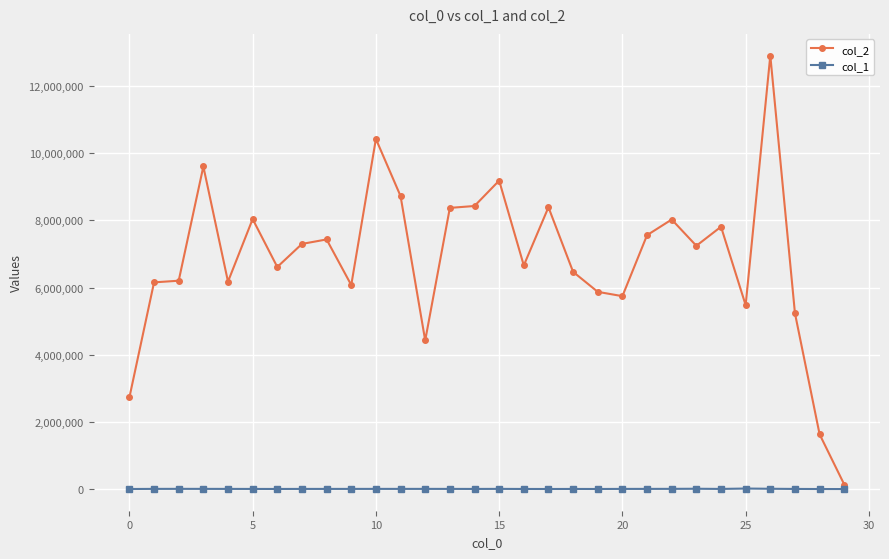

Which series has the widest spread of values?

col_2